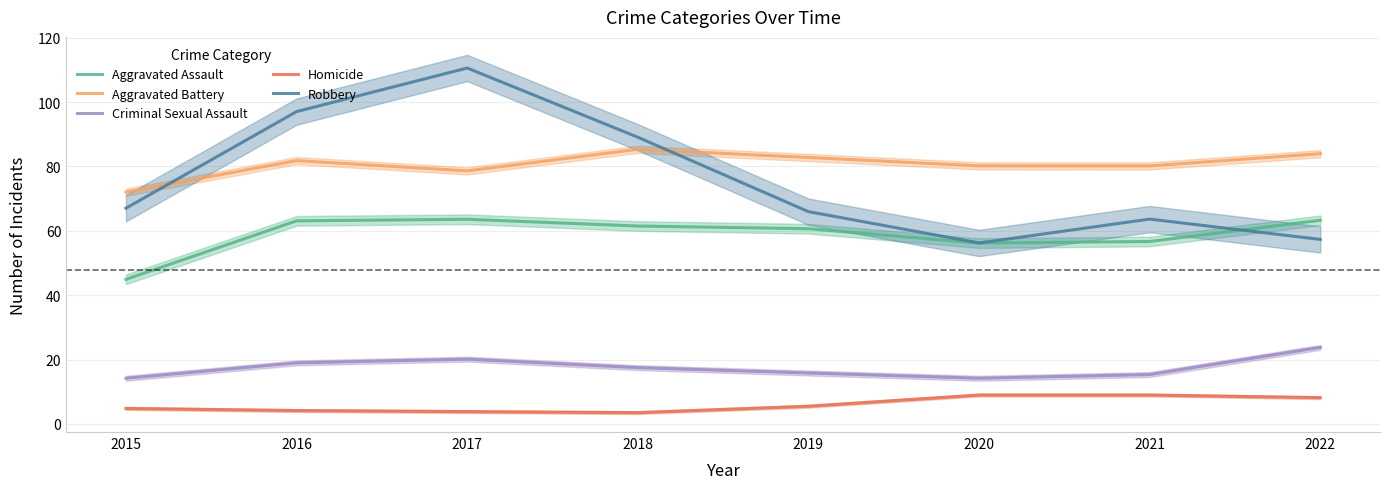

Rank the series by their maximum value, from lowest to highest.

Homicide, Criminal Sexual Assault, Aggravated Assault, Aggravated Battery, Robbery